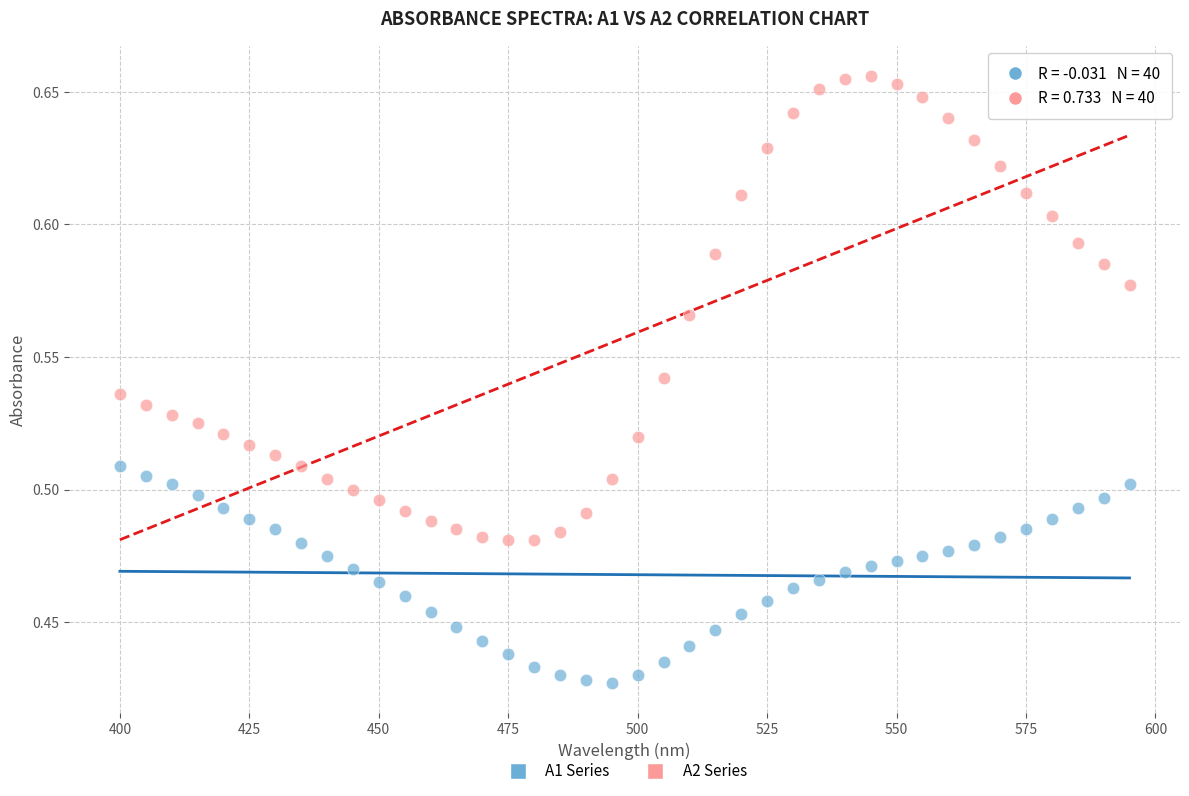

Across all data points, what is the range of X values (max minus min)?

195.0